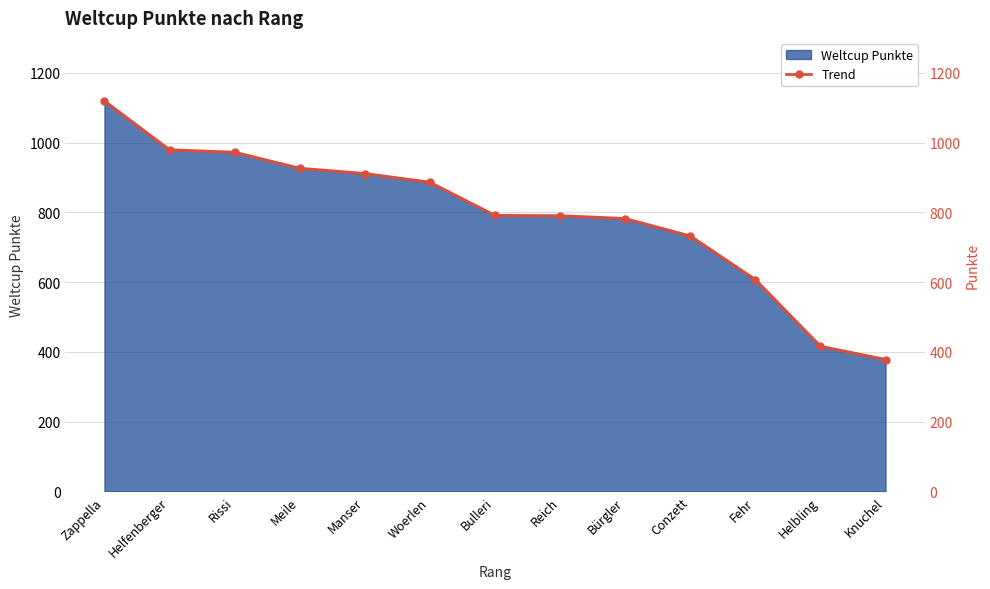

Rank the categories by value from lowest to highest.

Knuchel, Helbling, Fehr, Conzett, Bürgler, Reich, Bulleri, Woerlen, Manser, Meile, Rissi, Helfenberger, Zappella